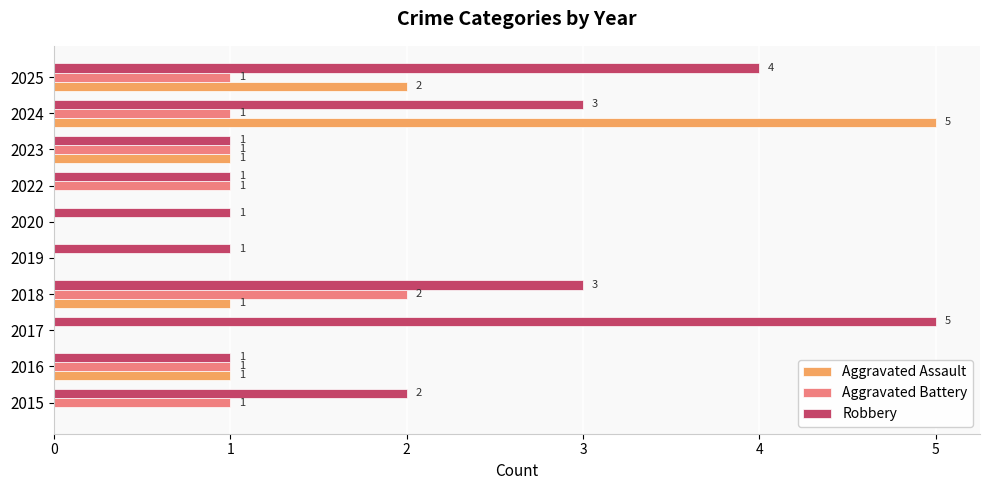

The Aggravated Assault series shows 2 at 2016. True or false?

False